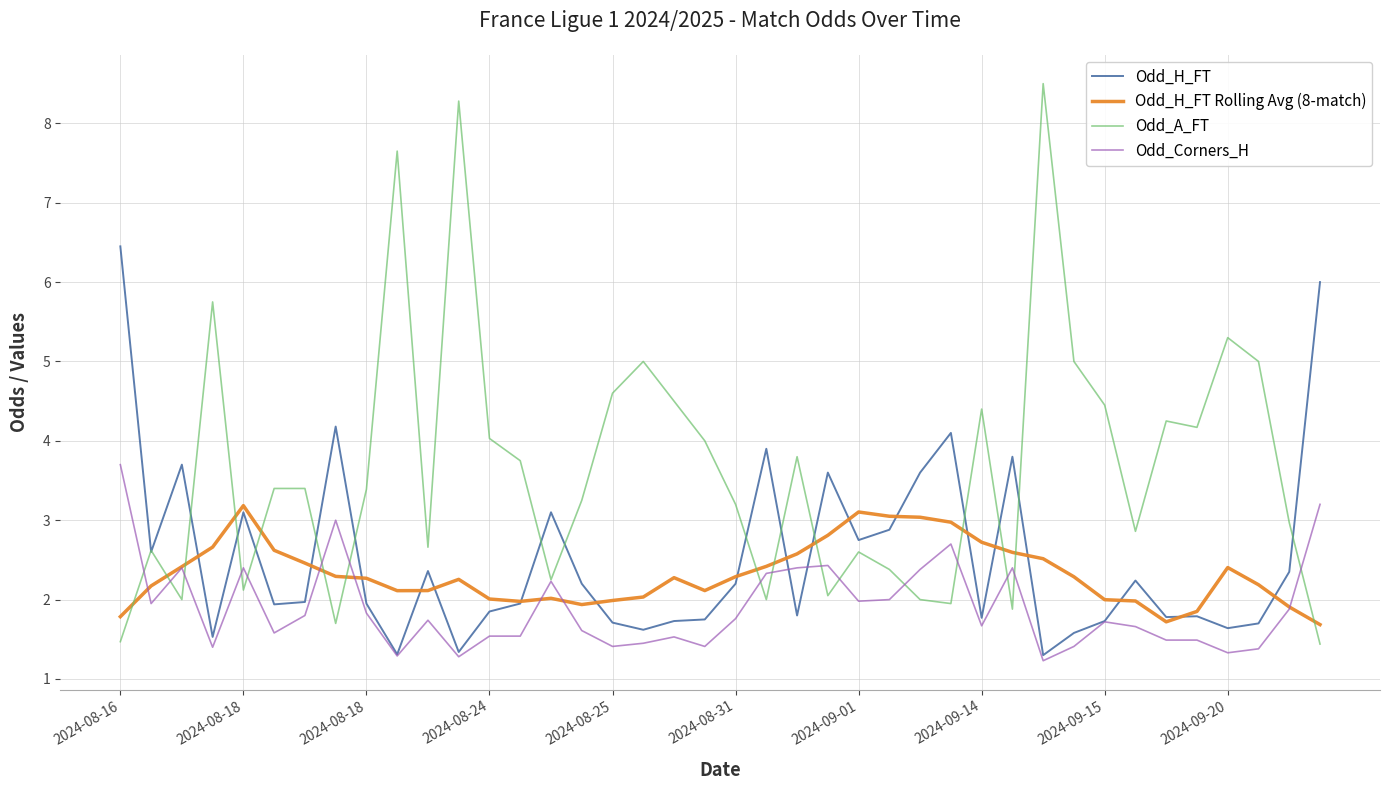

List the series in order of their peak value, highest first.

Odd_A_FT, Odd_H_FT, Odd_Corners_H, Odd_H_FT Rolling Avg (8-match)